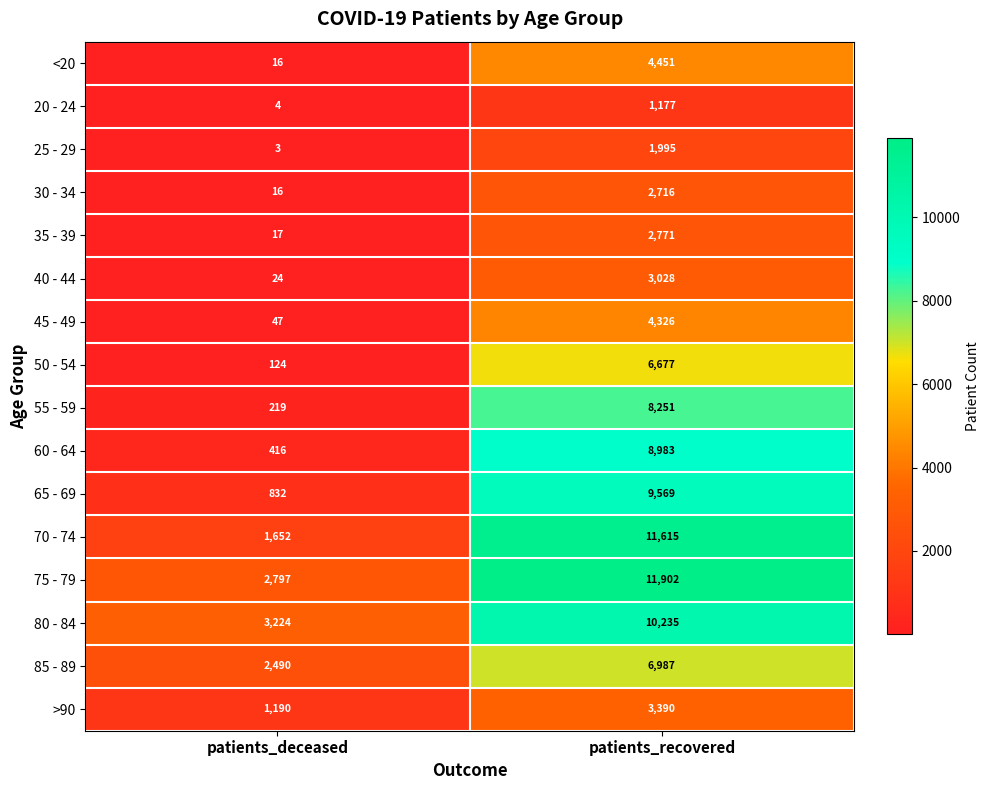

Is it true that 80 - 84 equals 10235 at patients_recovered?

True